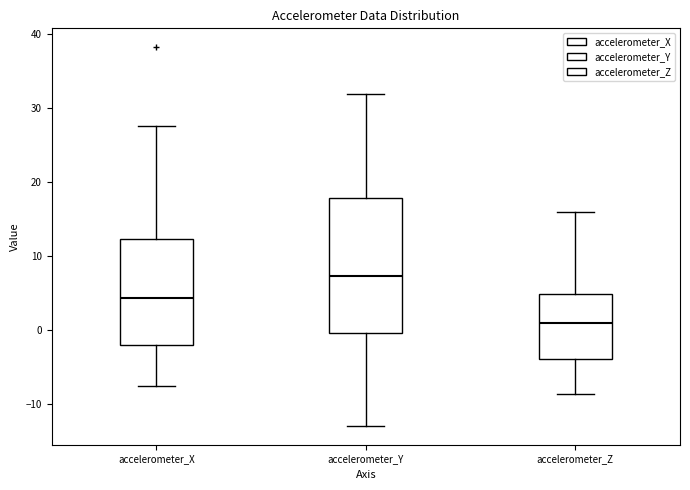

Comparing the boxes themselves (not the whiskers), which one is the tallest?

accelerometer_Y